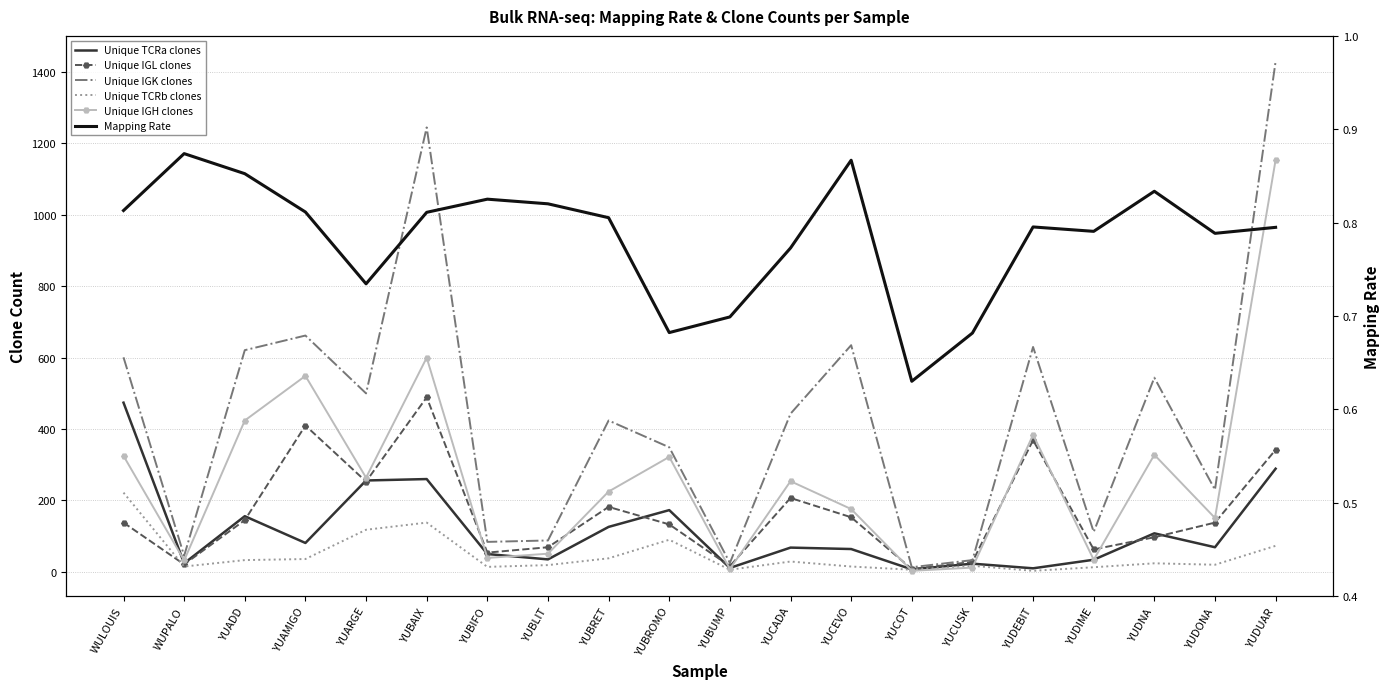

The Unique IGL clones series shows 253.6 at YUCEVO. True or false?

False